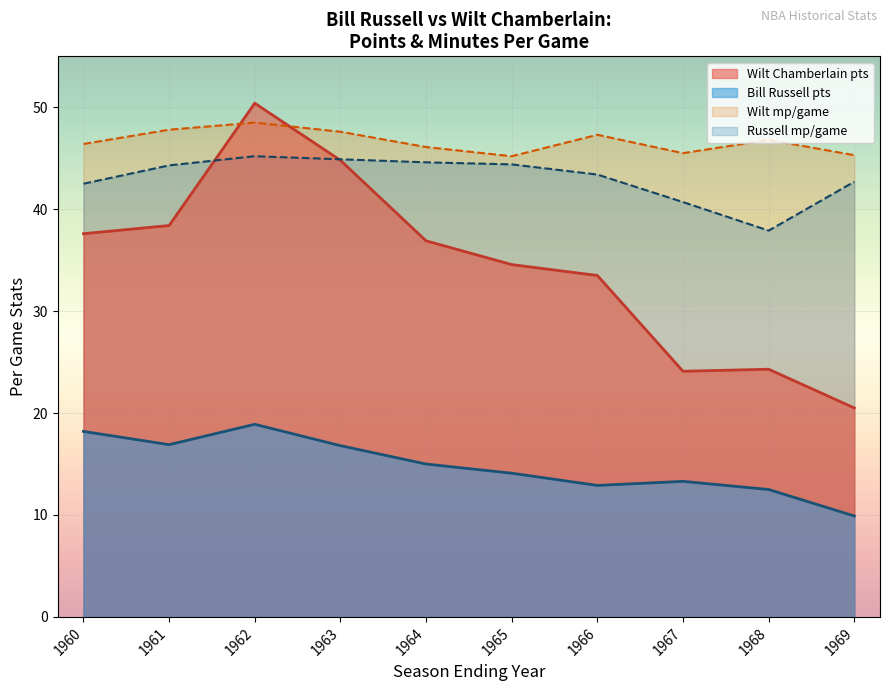

Which series has the widest spread of values?

Wilt Chamberlain pts